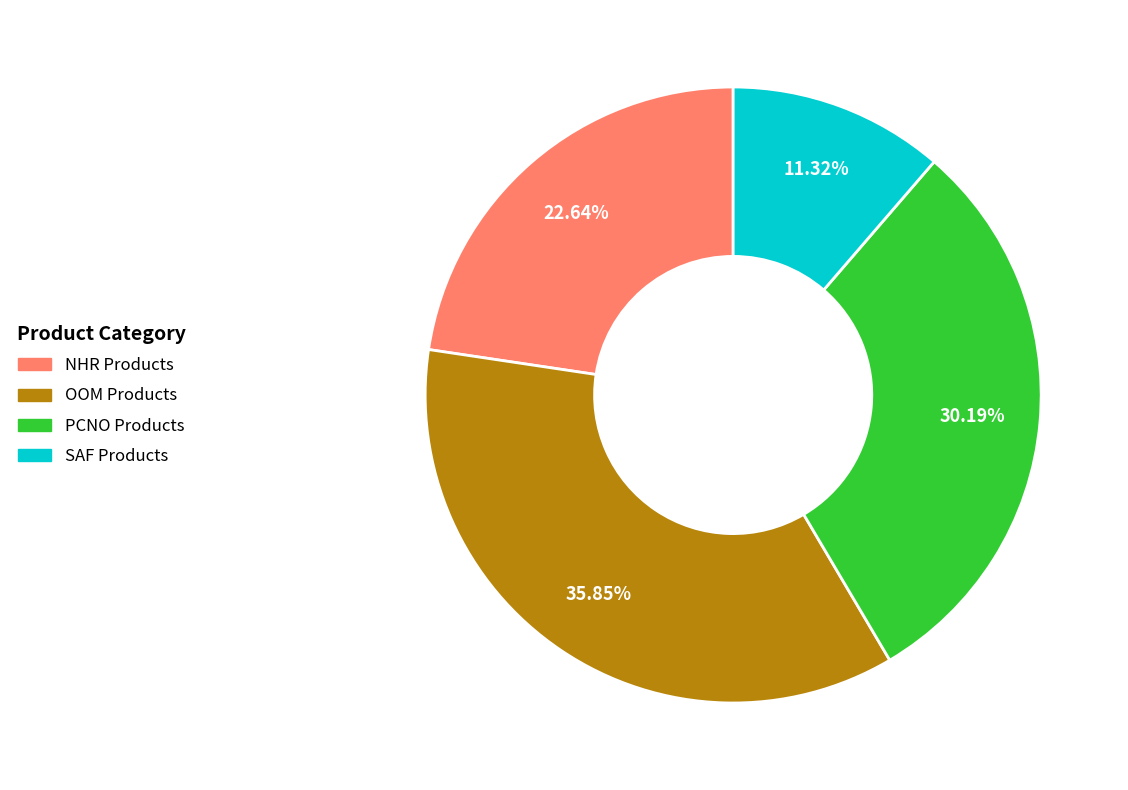

To the nearest percent, what is the difference between the largest and smallest slice percentages?

25%